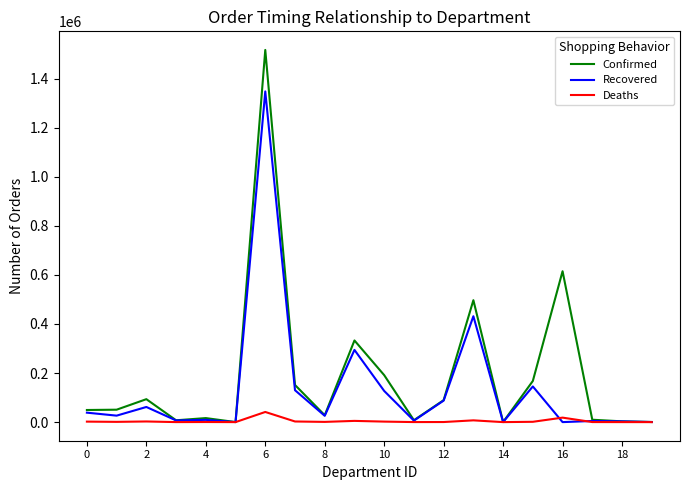

Which series has the largest total across all categories?

Confirmed